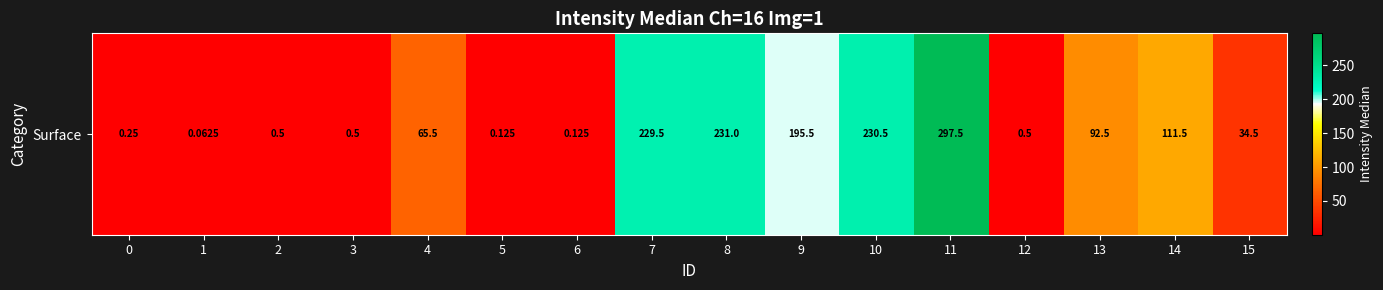

At which label is the value closest to 148?

14